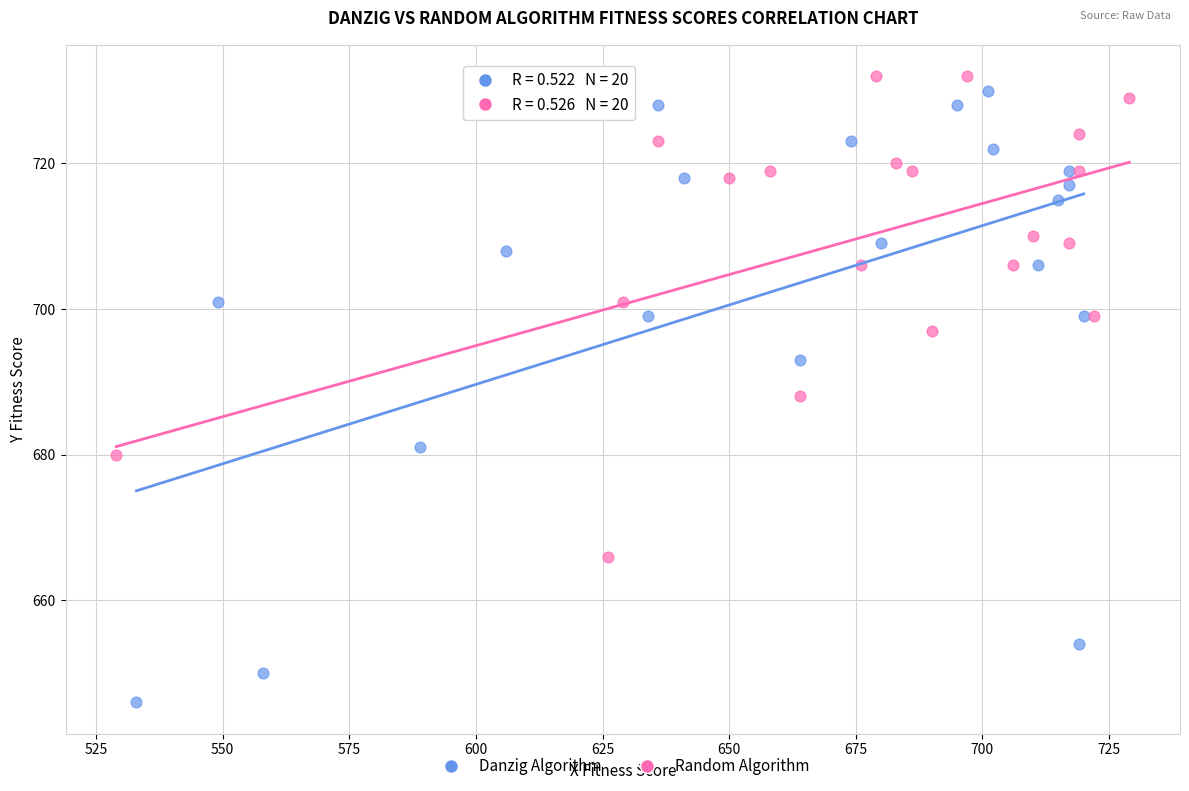

Which series reaches the minimum Y coordinate?

Danzig Algorithm